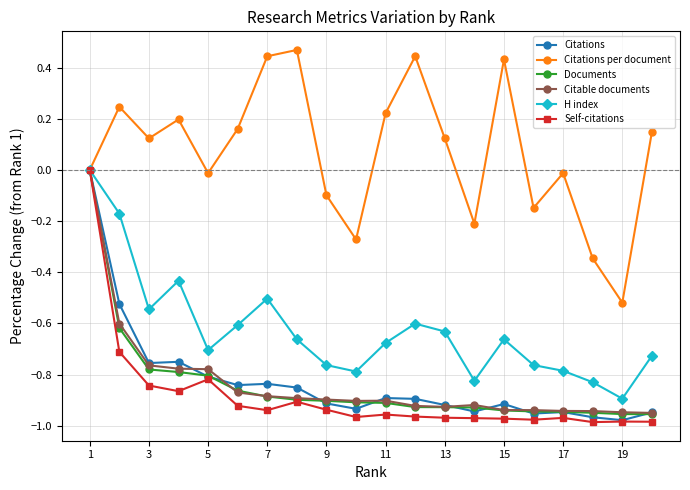

Is this an area chart (filled region under the line)?

No